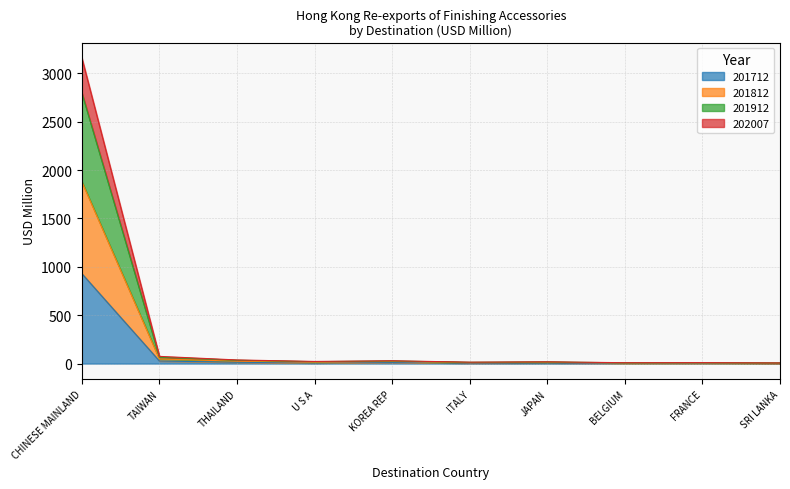

Between TAIWAN and SRI LANKA, which series saw the biggest shift?

201812